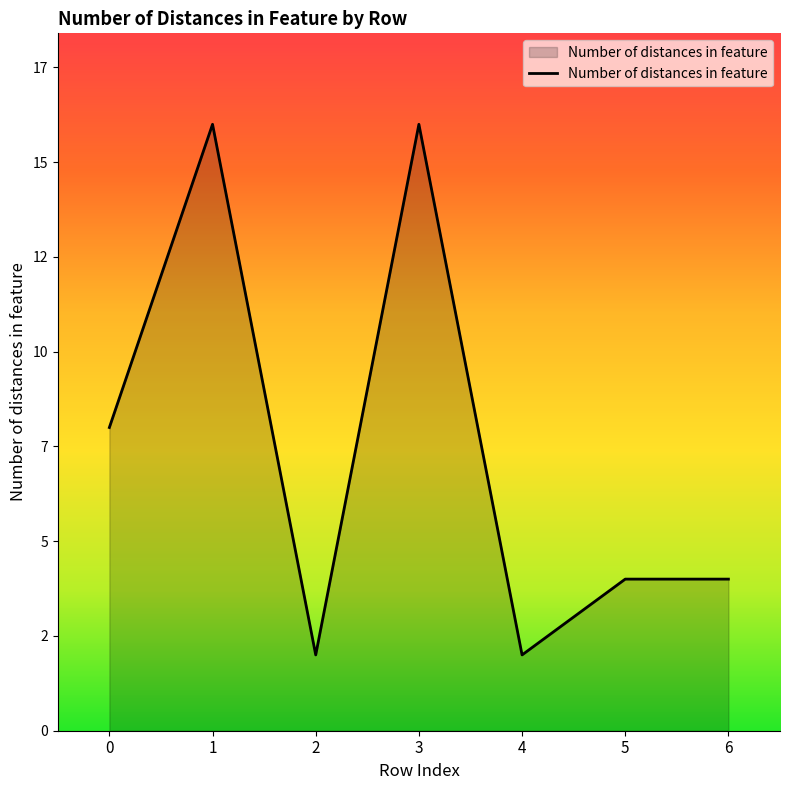

What is the change in value from 0 to 6?

-4